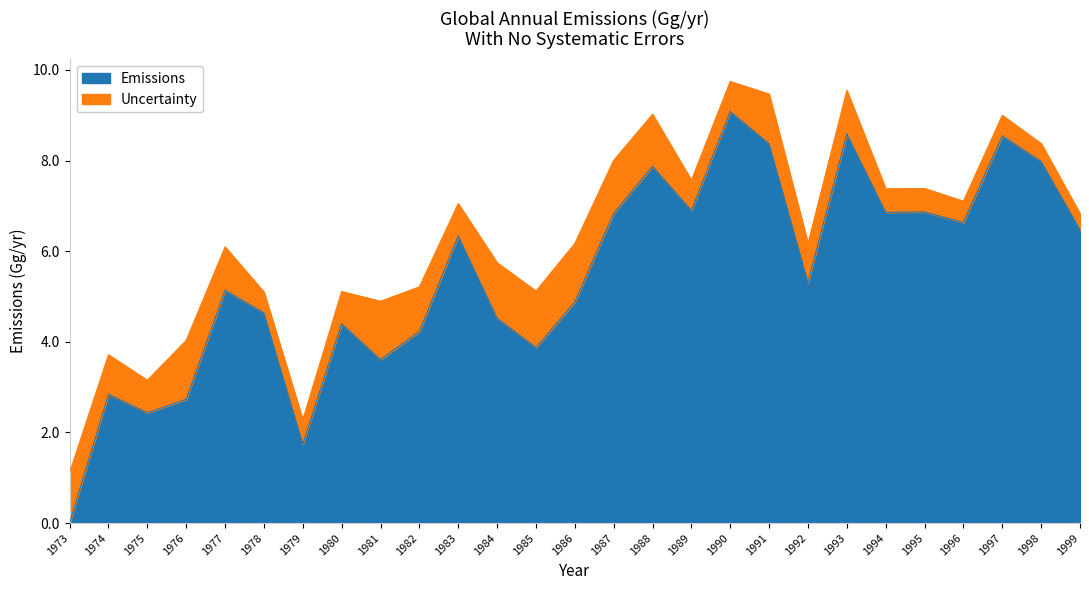

Where is the first local maximum?

1974